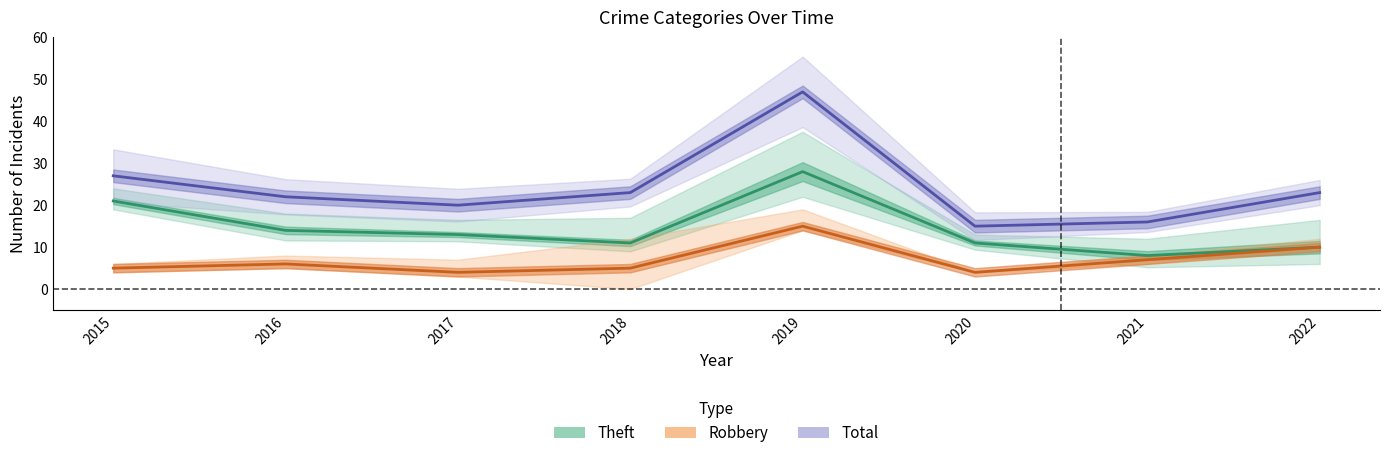

What is the value of the Theft point at the 3rd from the left?

13